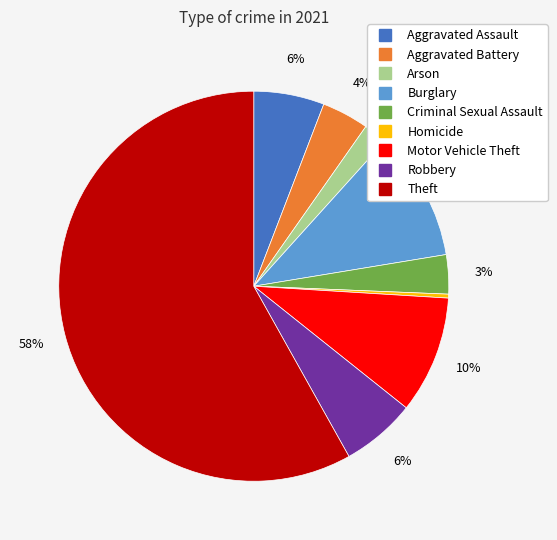

Which slice represents more than half of the pie?

Theft